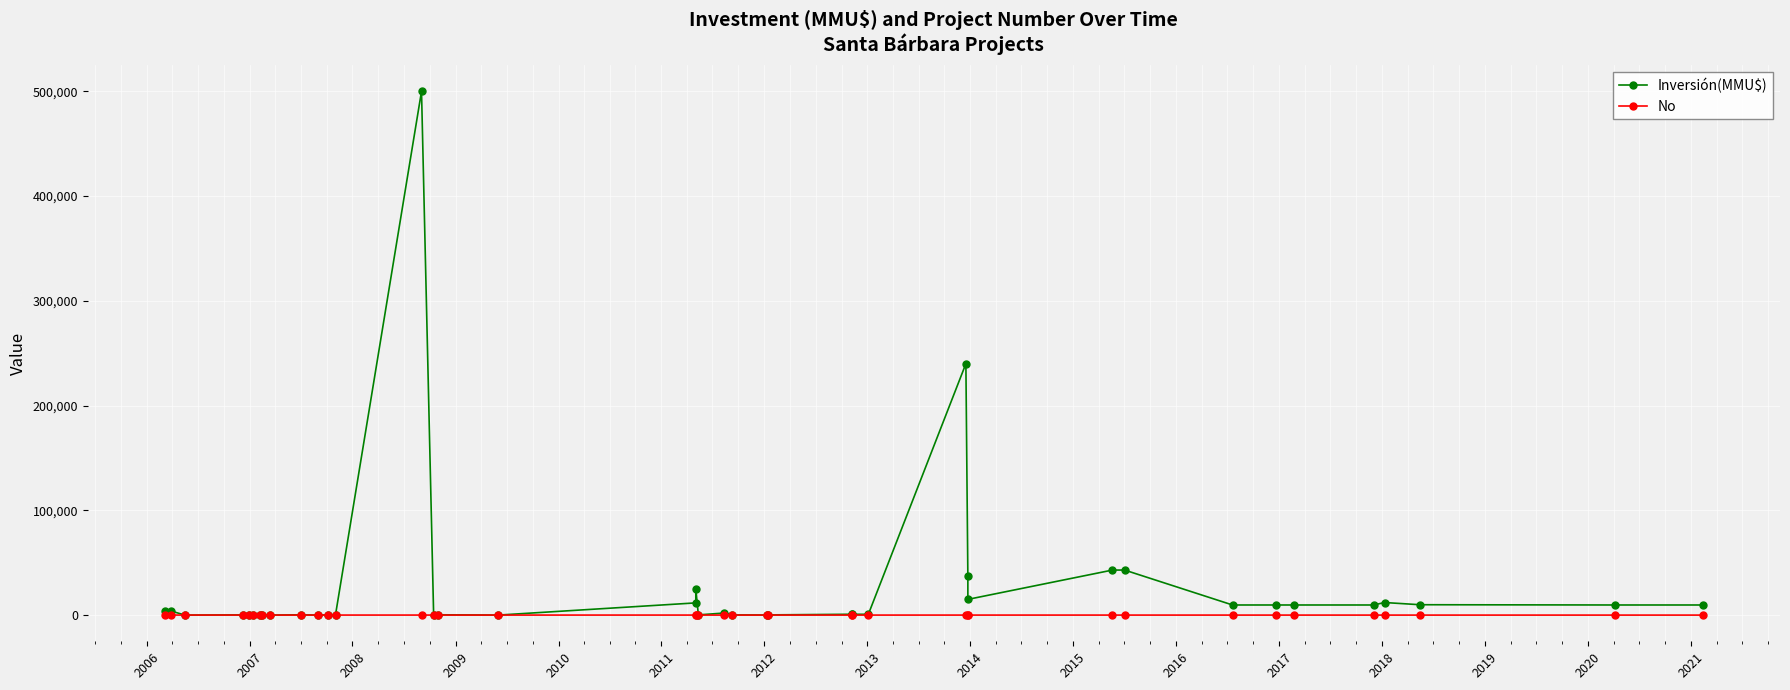

What is the total value across all series at 2007?

38